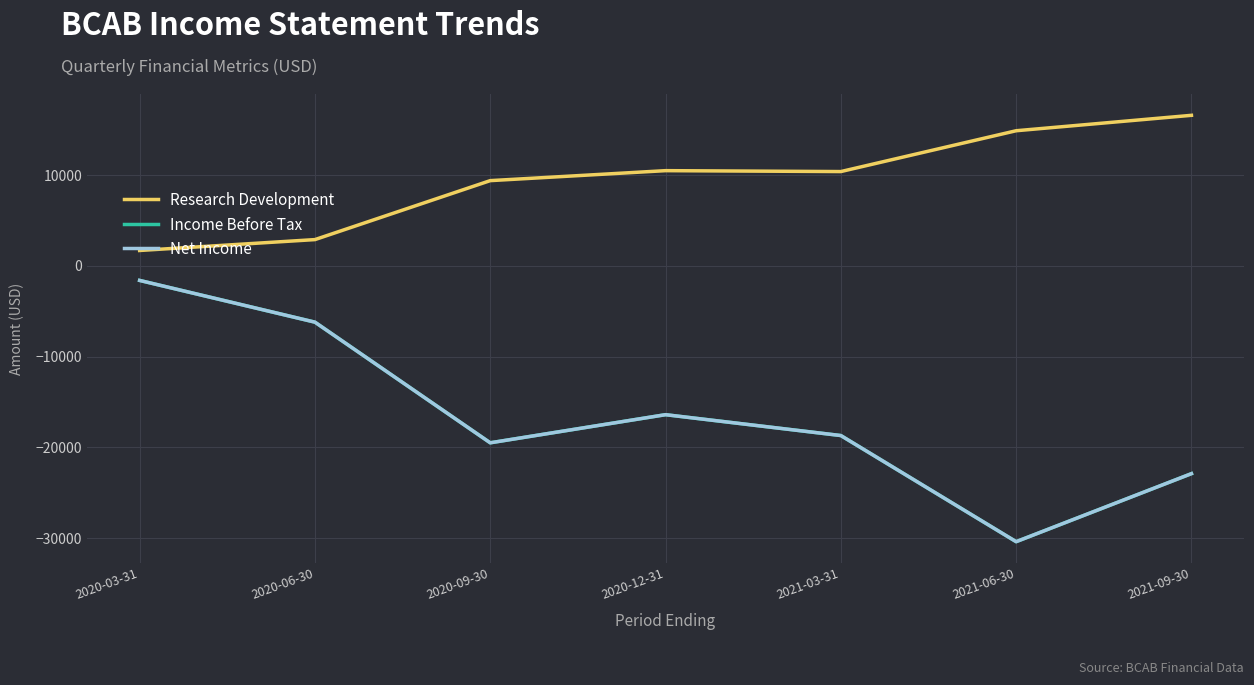

Which category has the lowest value in the Research Development series?

2020-03-31